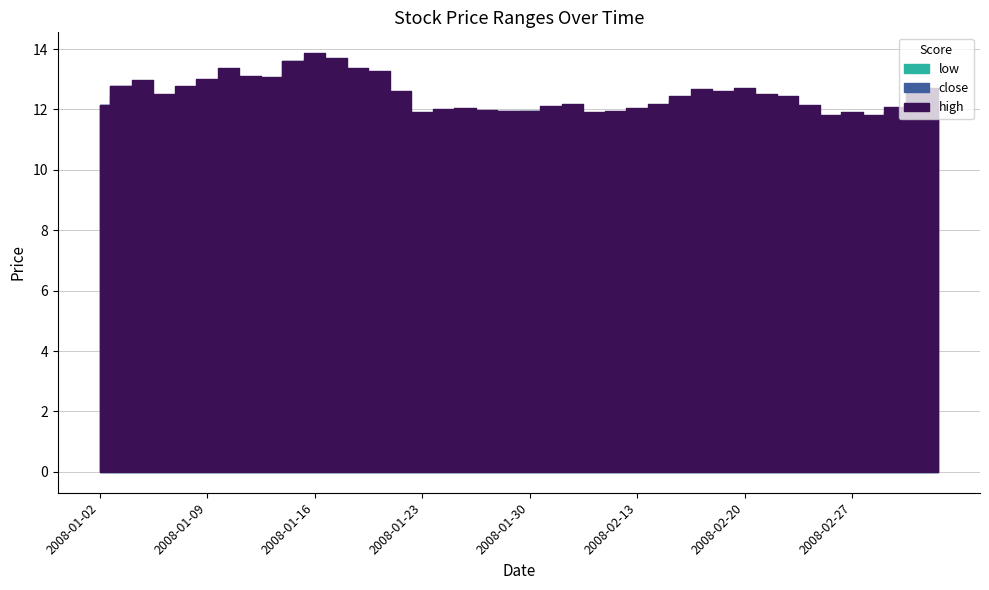

How many distinct data groups are displayed?

3